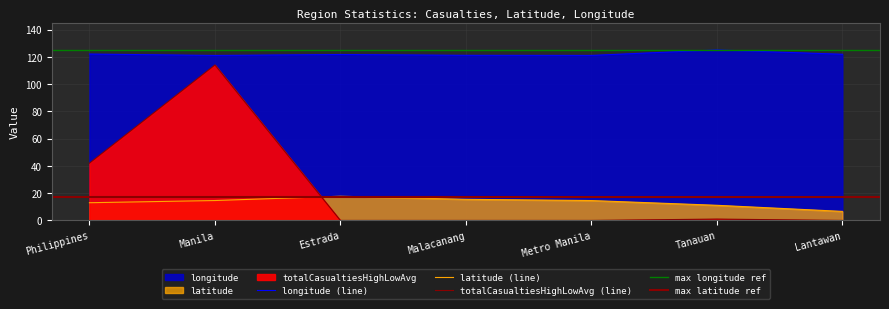

True or false: longitude and totalCasualtiesHighLowAvg intersect in this chart.

False